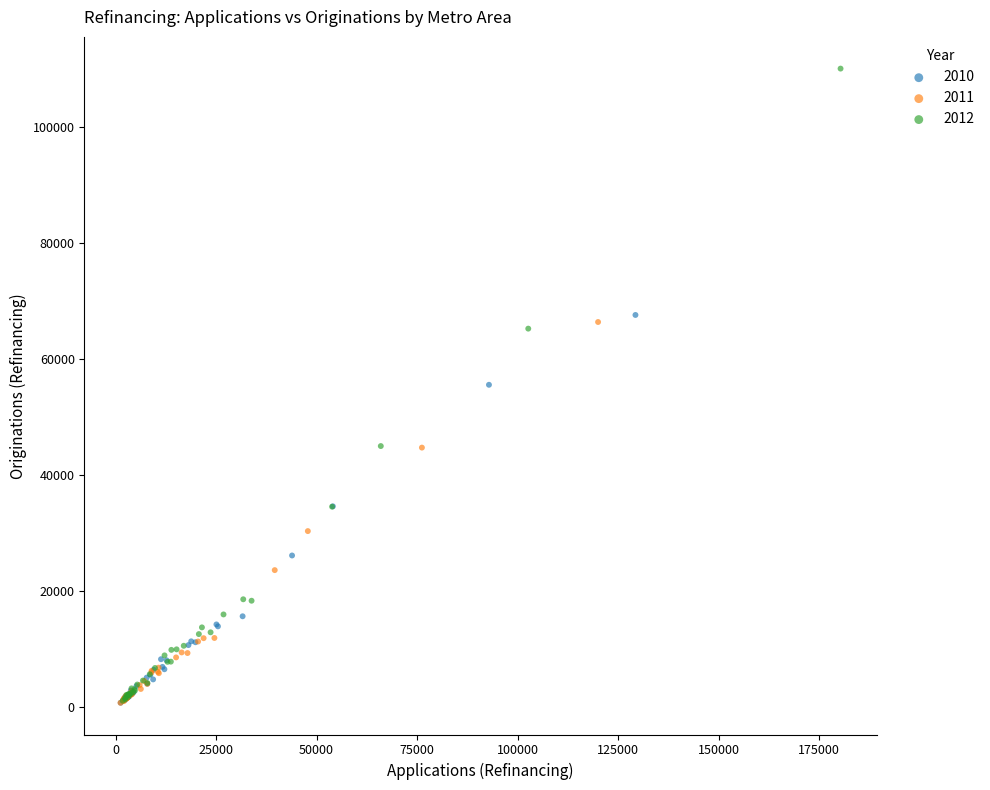

Which series has the widest spread of Y values?

2012